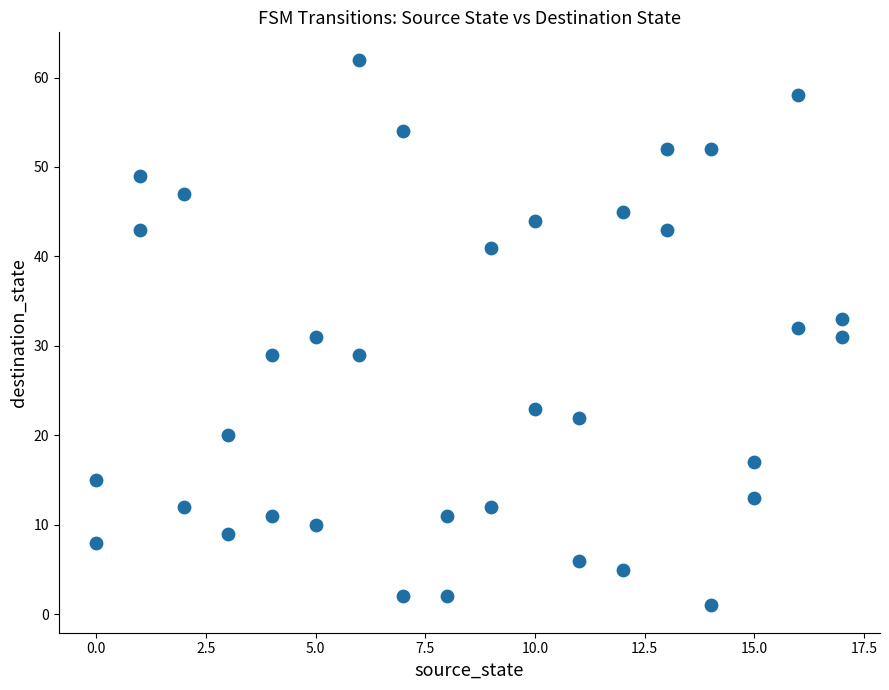

What is the range of X values (max minus min)?

17